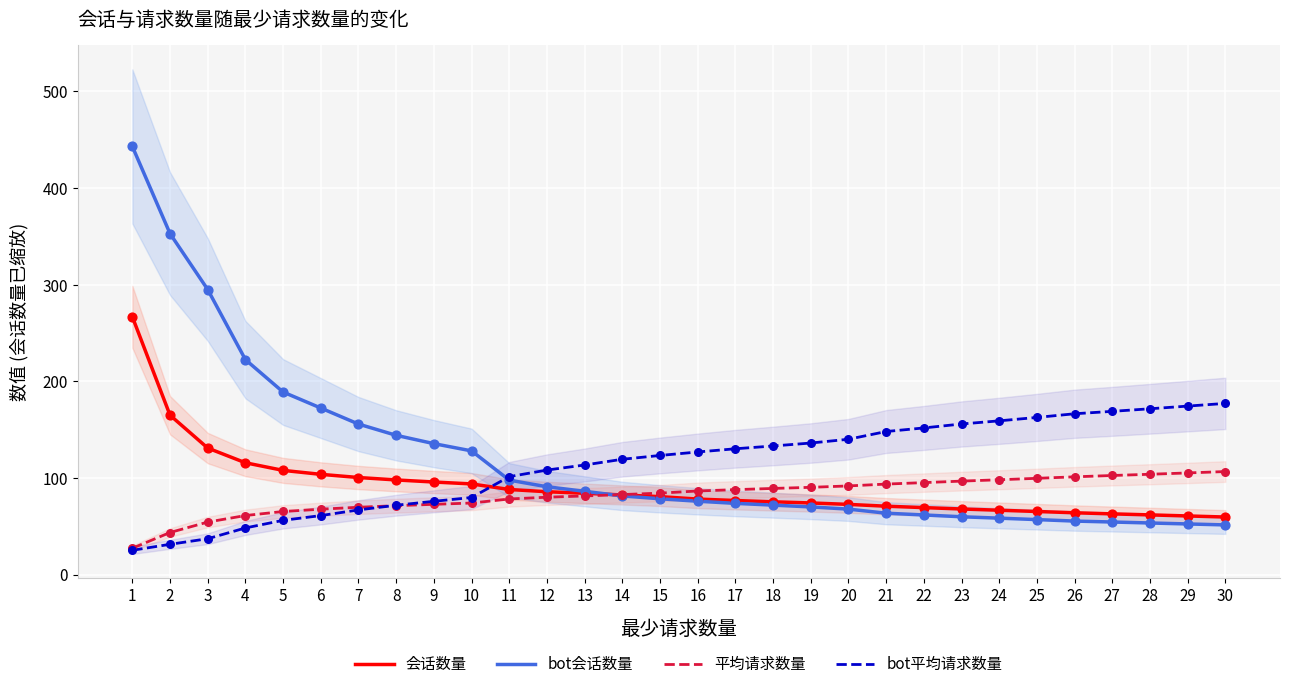

At how many categories does at least one series exceed 214?

4